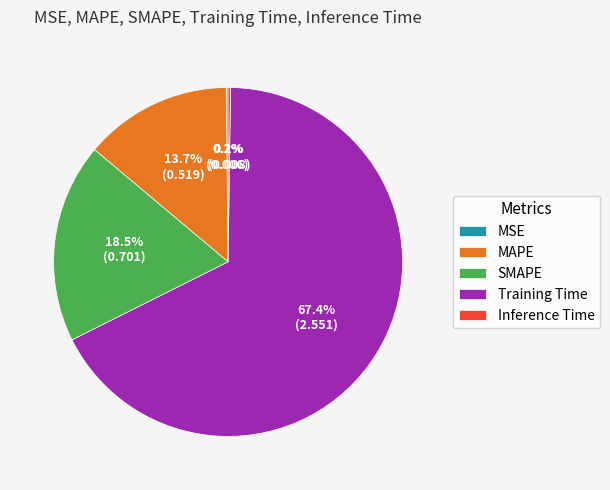

Which category has the biggest portion of the pie?

Training Time